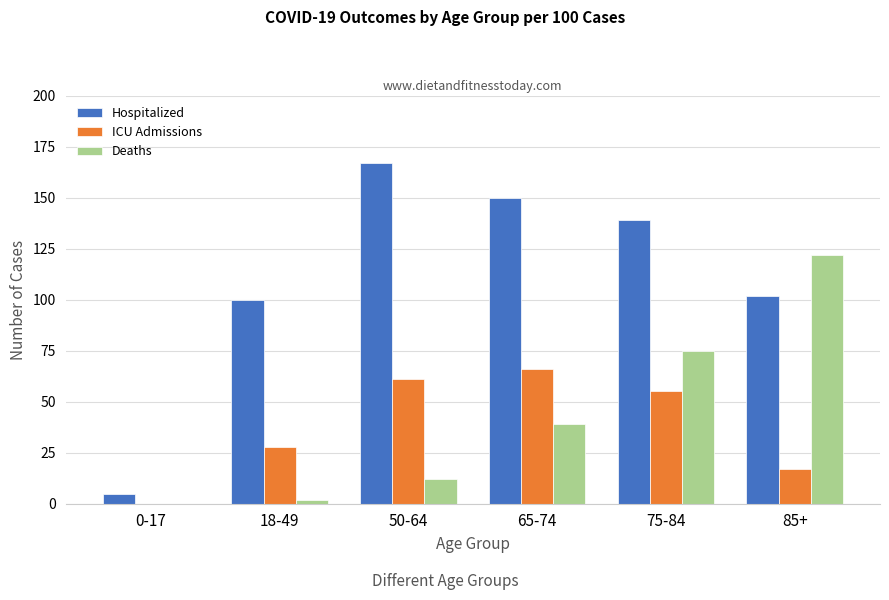

Between 18-49 and 65-74, which series saw the biggest shift?

Hospitalized